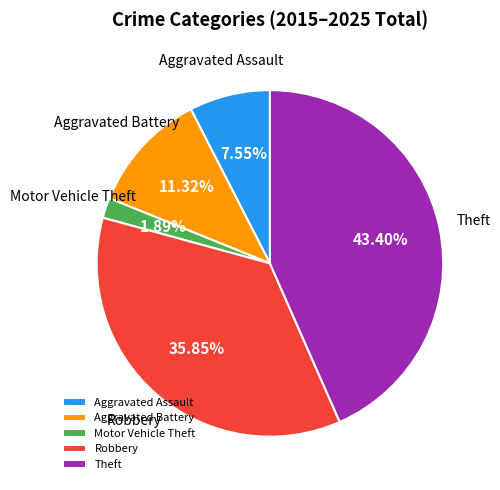

How many slices are in this pie chart?

5